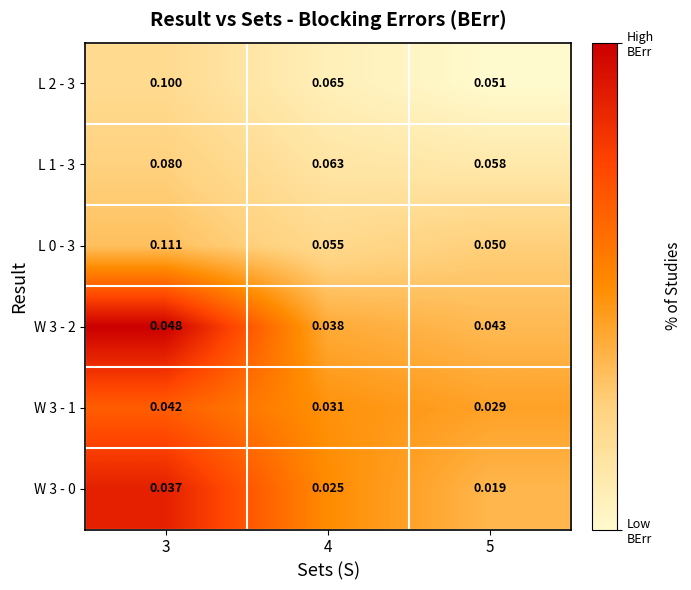

Is the value of L 0 - 3 at 4 greater than the value of L 1 - 3 at 4?

No